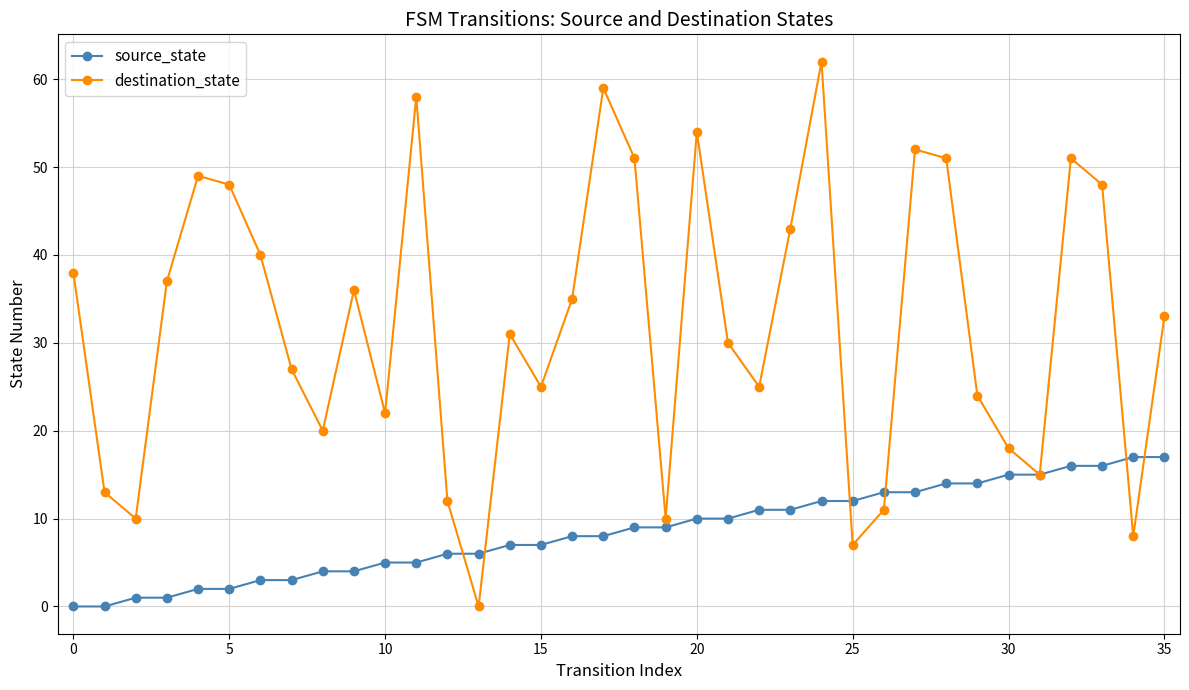

What is the highest value of the source_state series?

17